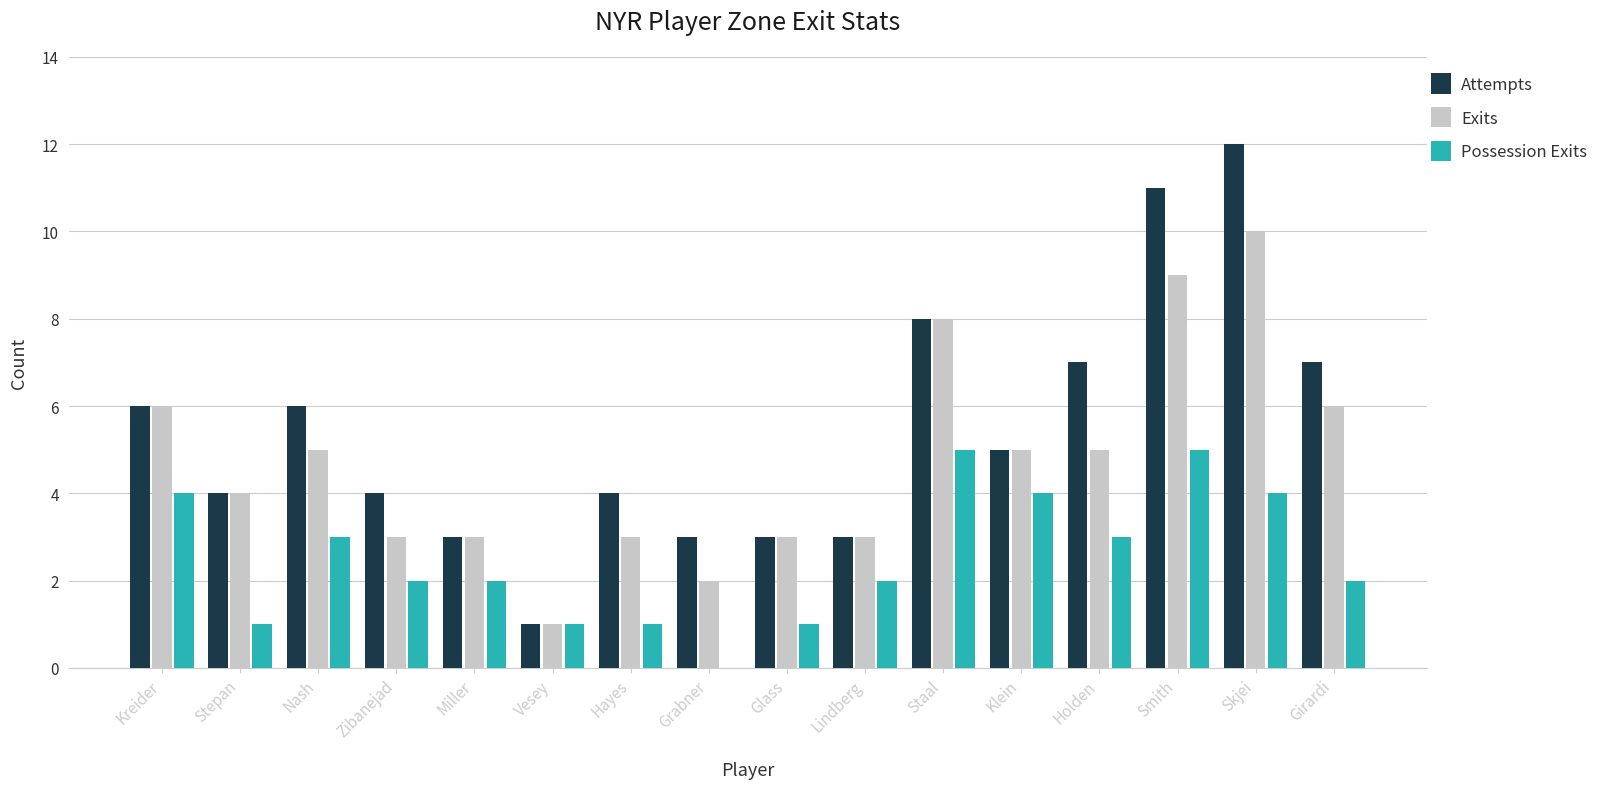

Which series changed the most between Hayes and Skjei?

Attempts